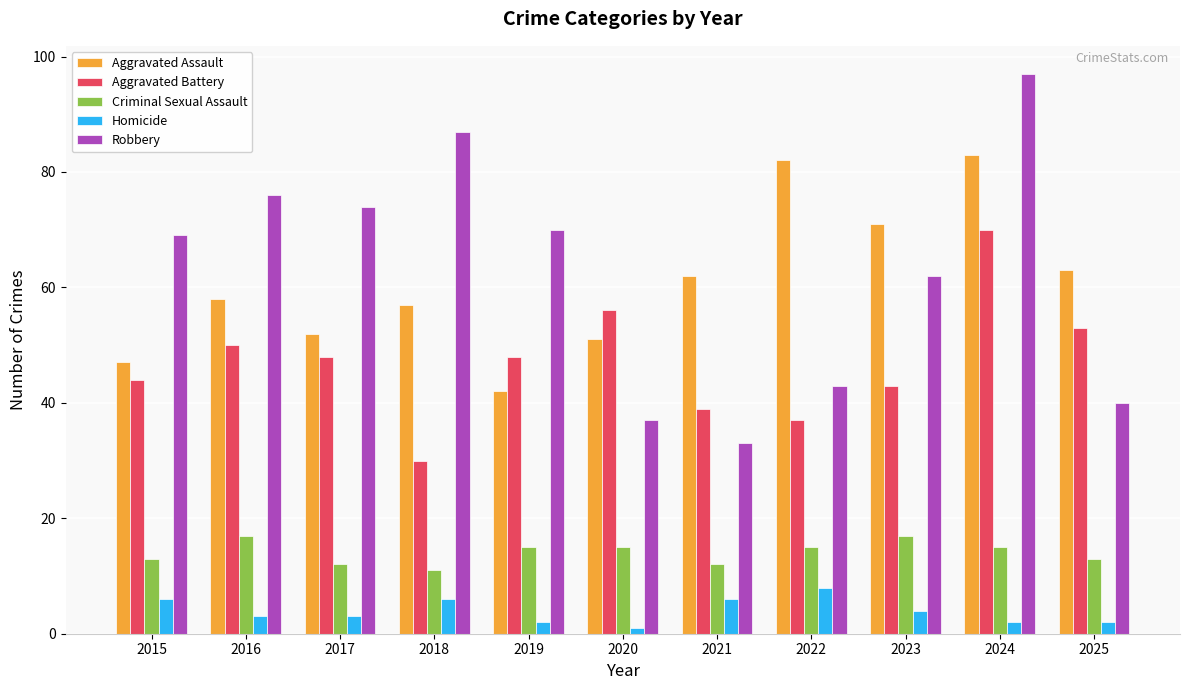

Reading right to left, extract all data points from this chart.

Aggravated Assault: 63	83	71	82	62	51	42	57	52	58	47
Aggravated Battery: 53	70	43	37	39	56	48	30	48	50	44
Criminal Sexual Assault: 13	15	17	15	12	15	15	11	12	17	13
Homicide: 2	2	4	8	6	1	2	6	3	3	6
Robbery: 40	97	62	43	33	37	70	87	74	76	69